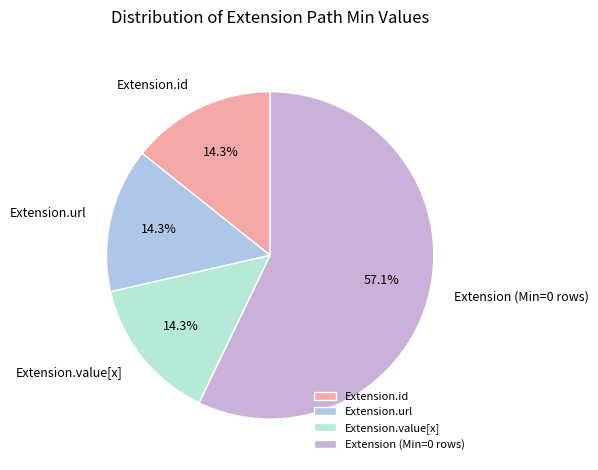

Which slice is the largest?

Extension (Min=0 rows)